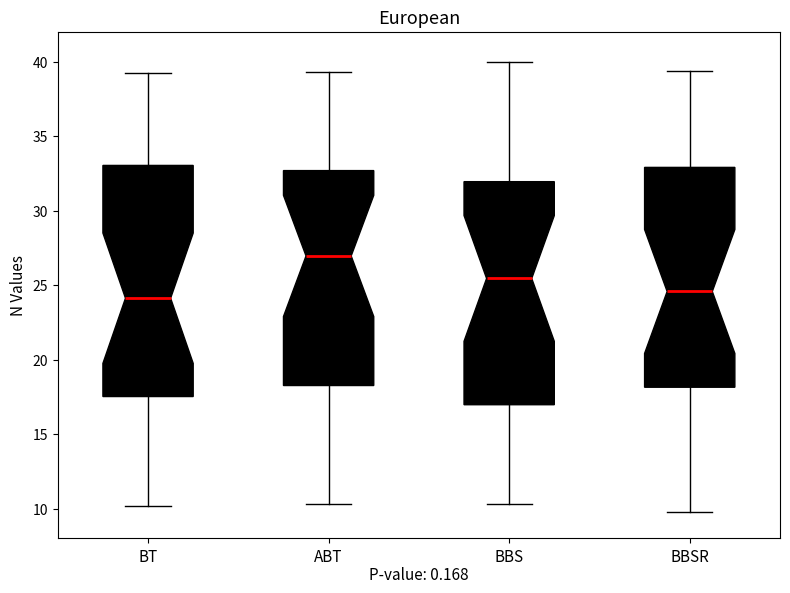

Reading left to right, transcribe this box plot: for each box, give where its median line is, the range the box spans, and where its two whiskers end, as read against the y-axis. The values are not printed on the chart, so give them approximately, as read against the axis.

BT: median 24.0, box 17.5 to 33.0, whiskers 10.0 to 39.5
ABT: median 27.0, box 18.5 to 32.5, whiskers 10.5 to 39.5
BBS: median 25.5, box 17.0 to 32.0, whiskers 10.5 to 40.0
BBSR: median 24.5, box 18.0 to 33.0, whiskers 10.0 to 39.5